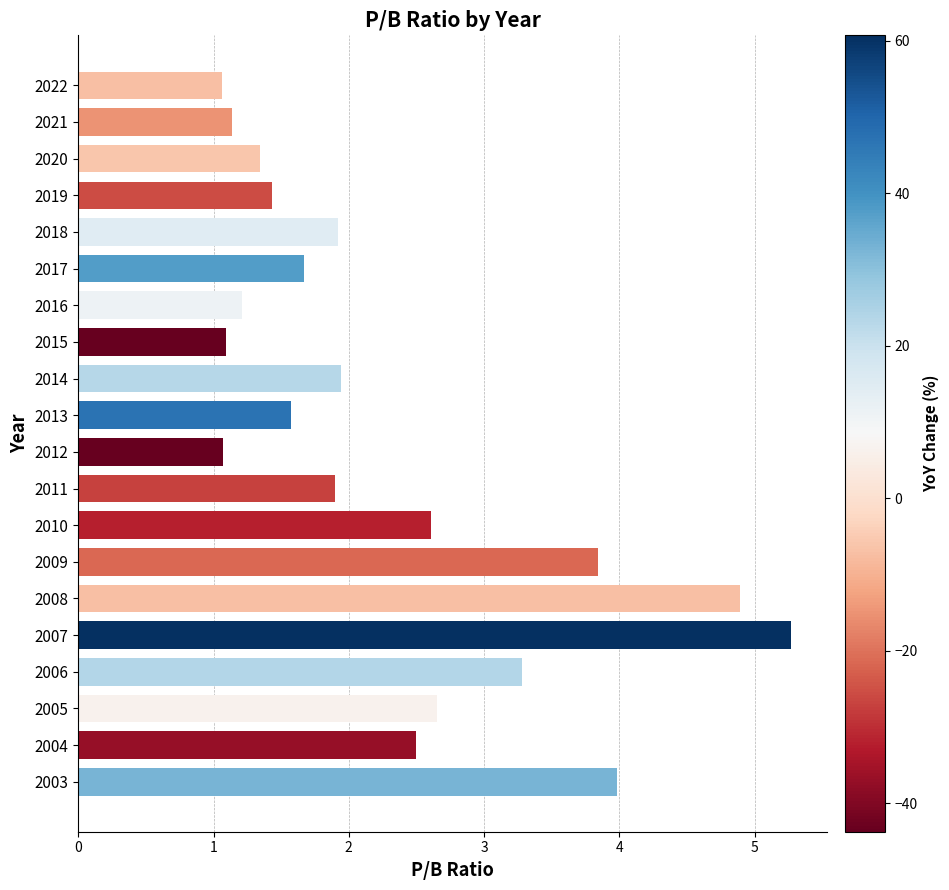

What is the average value?

2.3